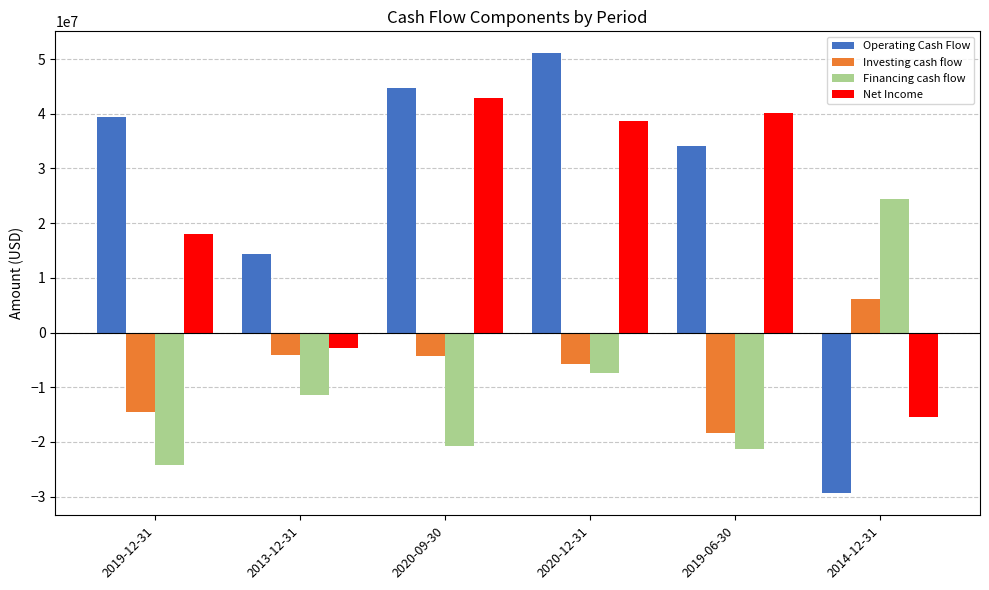

How many bars are there in total?

24